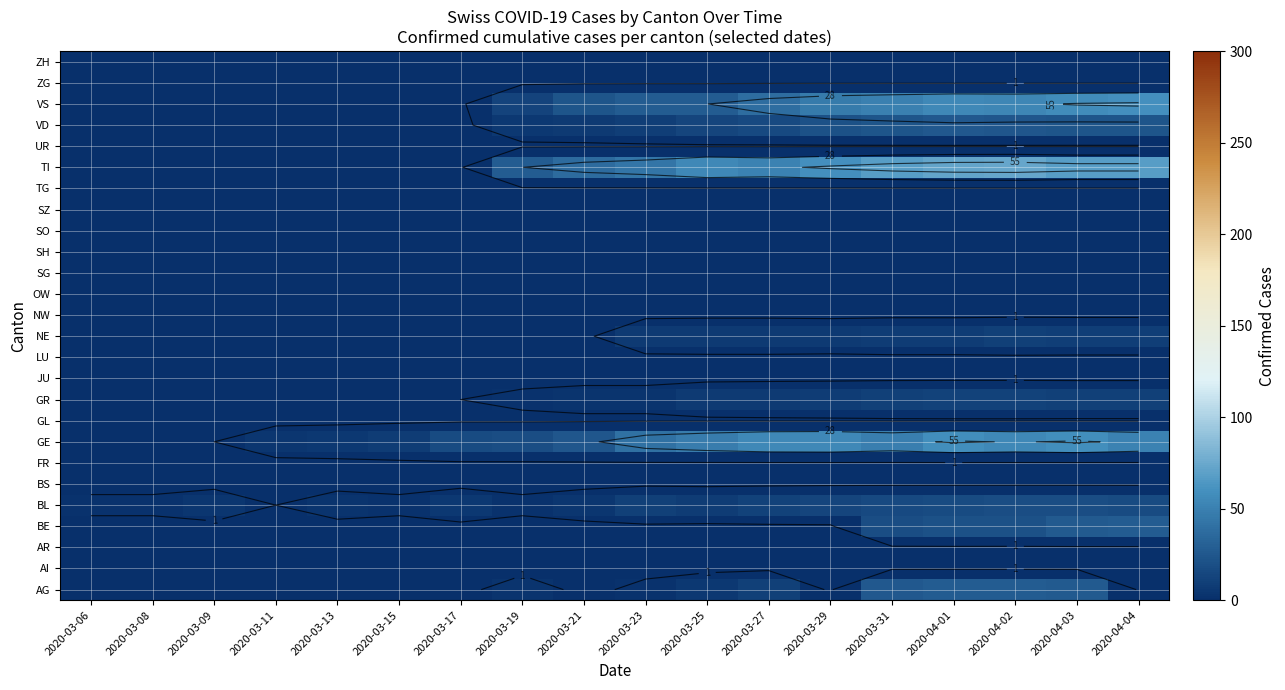

How many data points does each series have?

18